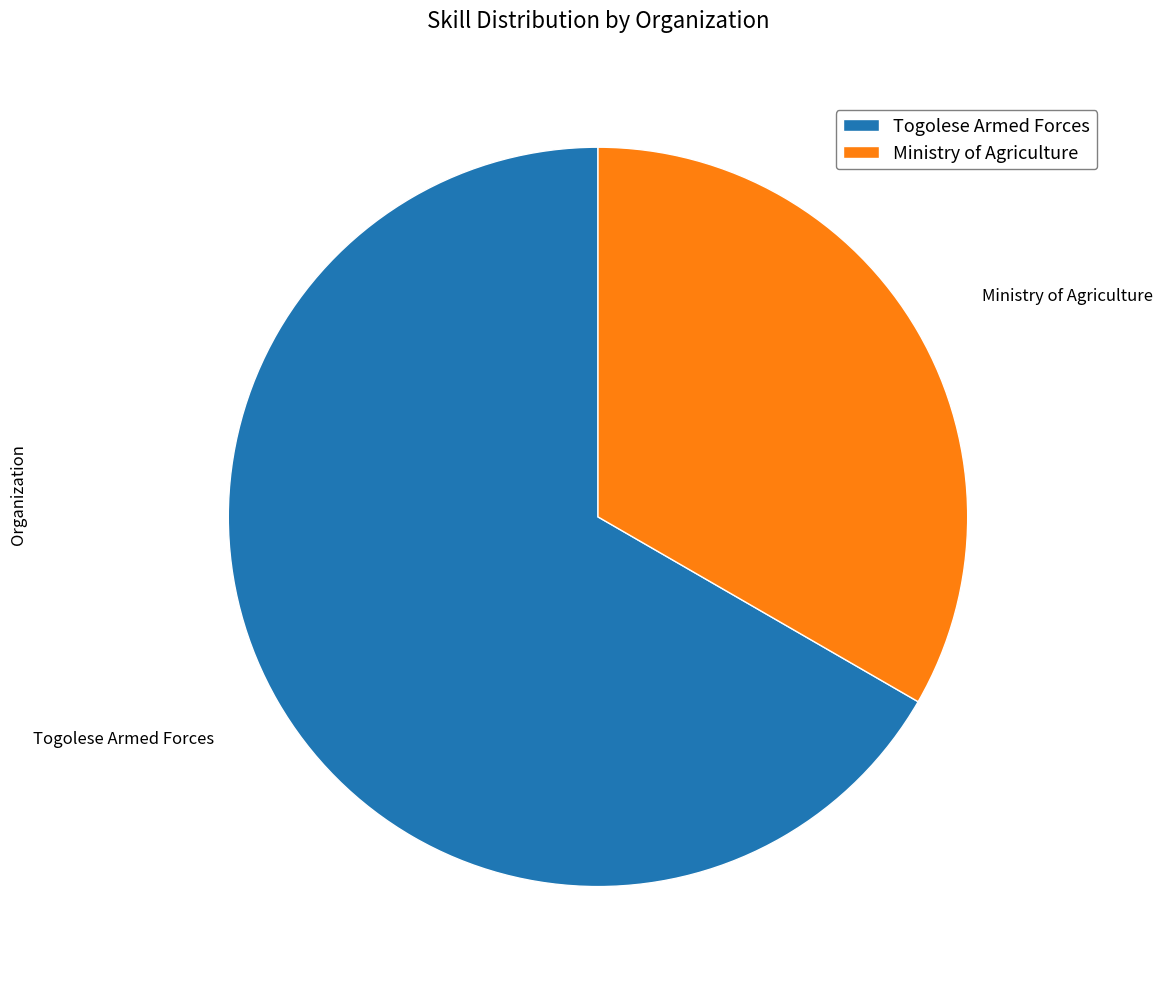

Rank the categories by value from lowest to highest.

Ministry of Agriculture, Togolese Armed Forces